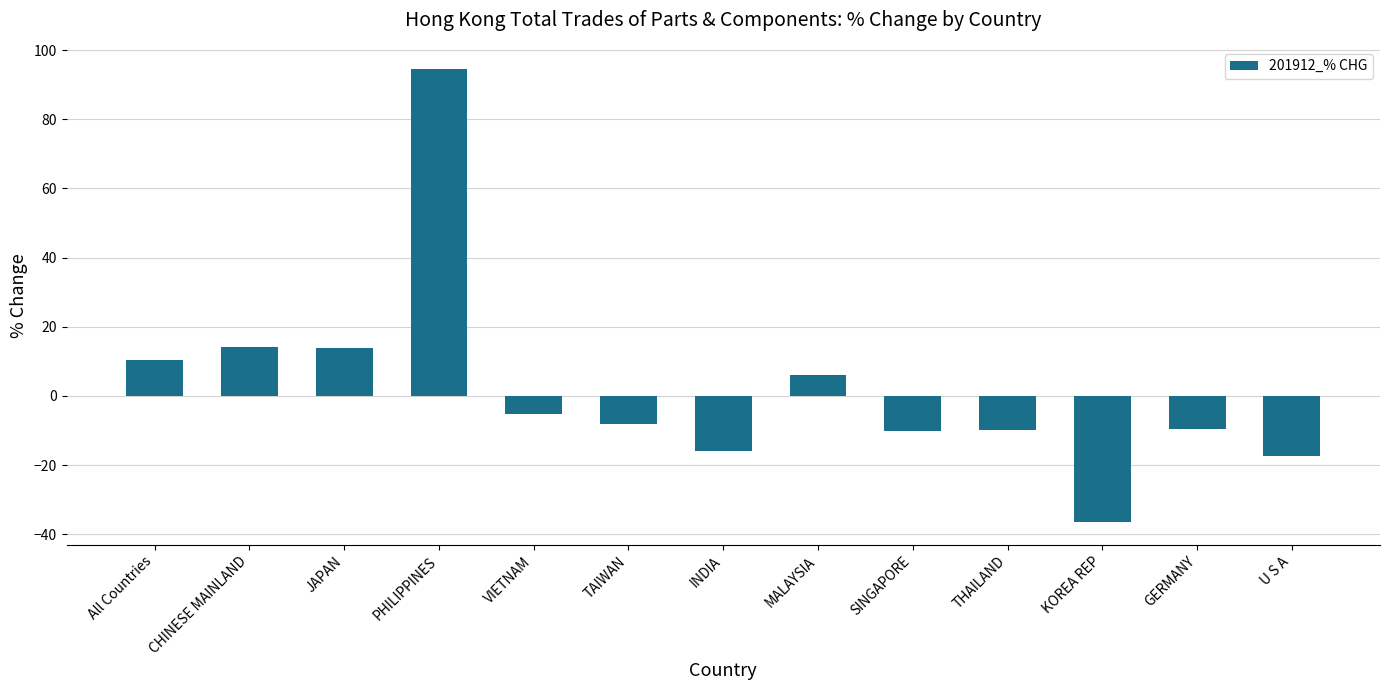

What is the difference between the second highest and minimum values?

50.7